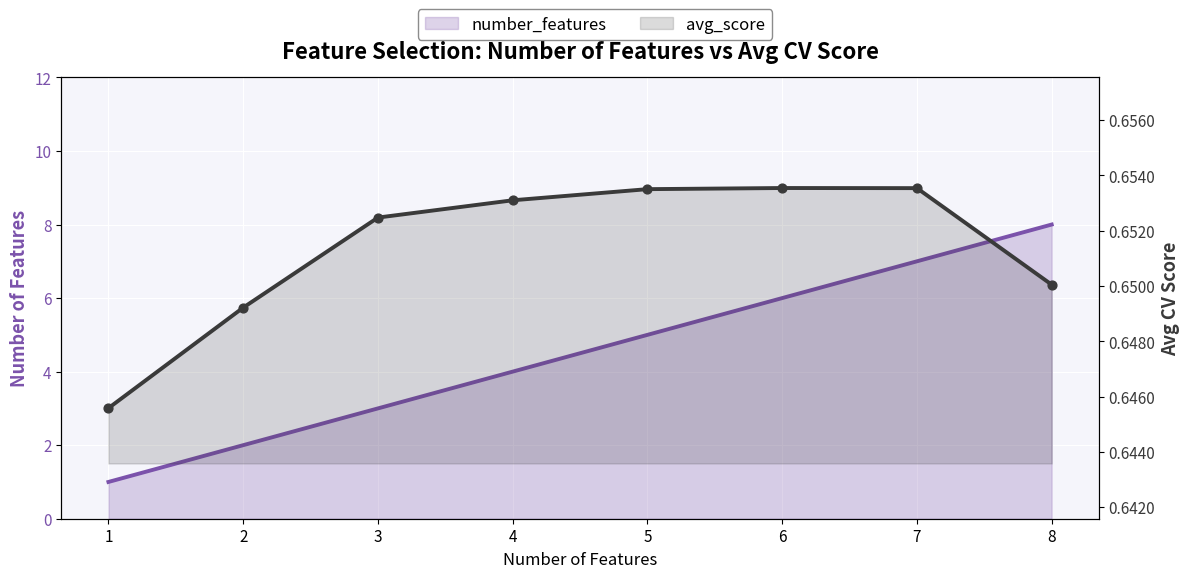

Is the value of avg_score at 6 greater than the value of number_features at 8?

No